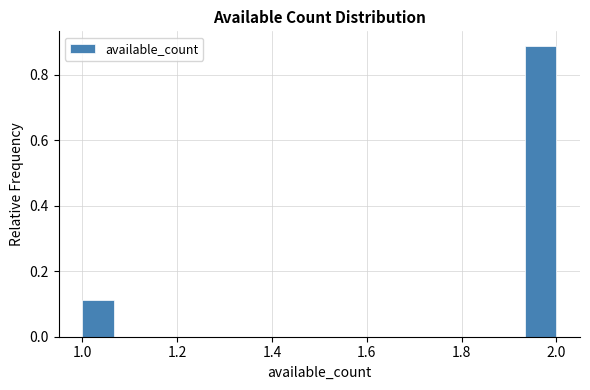

Read against the x-axis, roughly where is the centre of the tallest bar?

1.96